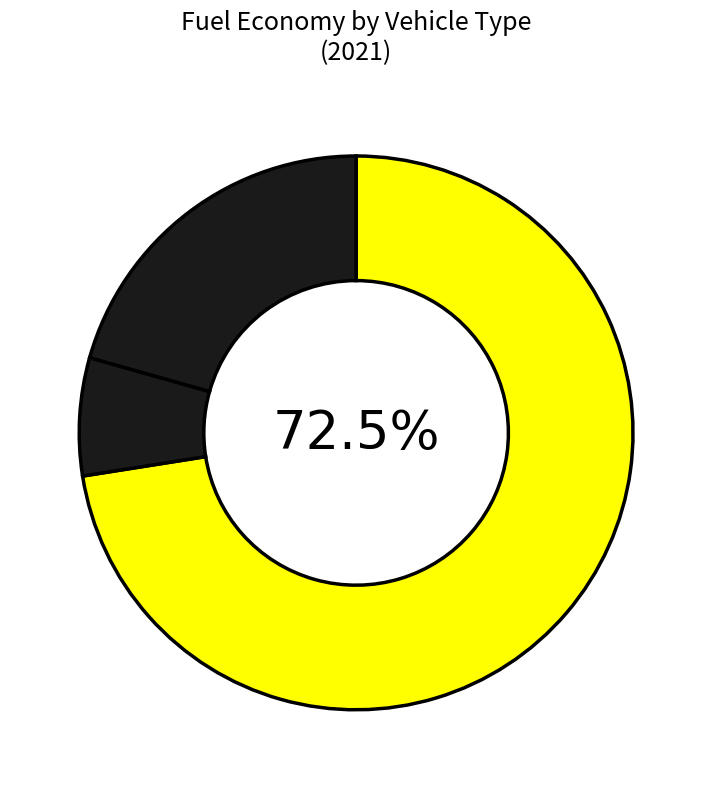

How many slices are in this pie chart?

3